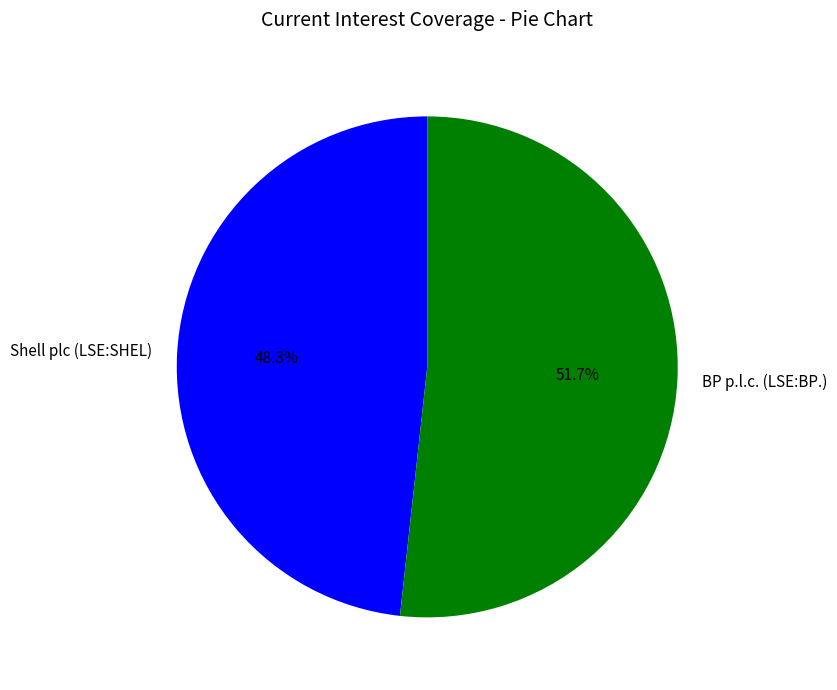

To the nearest percent, what is the difference between the BP p.l.c. (LSE:BP.) and Shell plc (LSE:SHEL) slice percentages?

3%